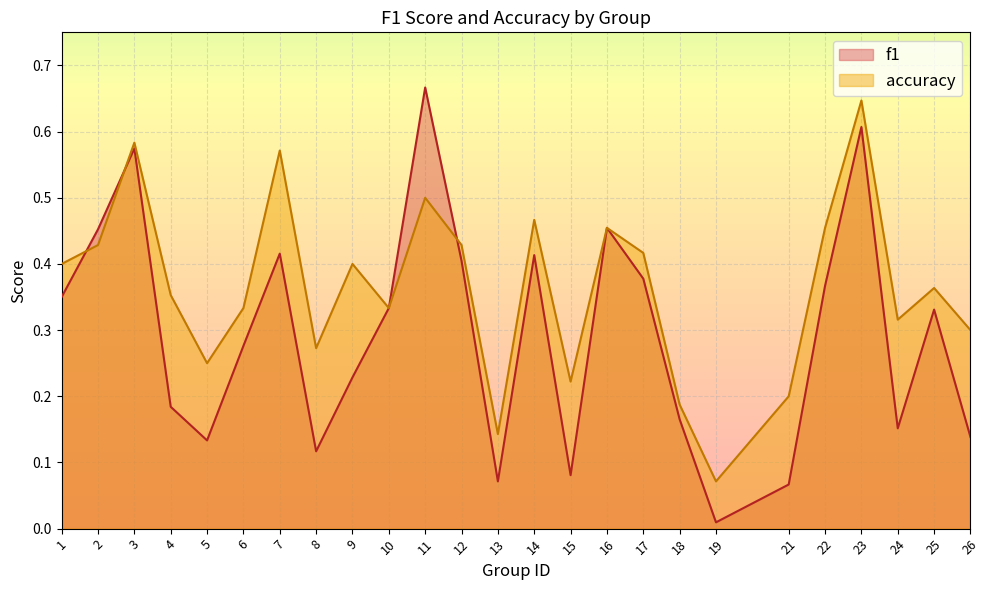

What are all the series names shown in the legend?

f1, accuracy